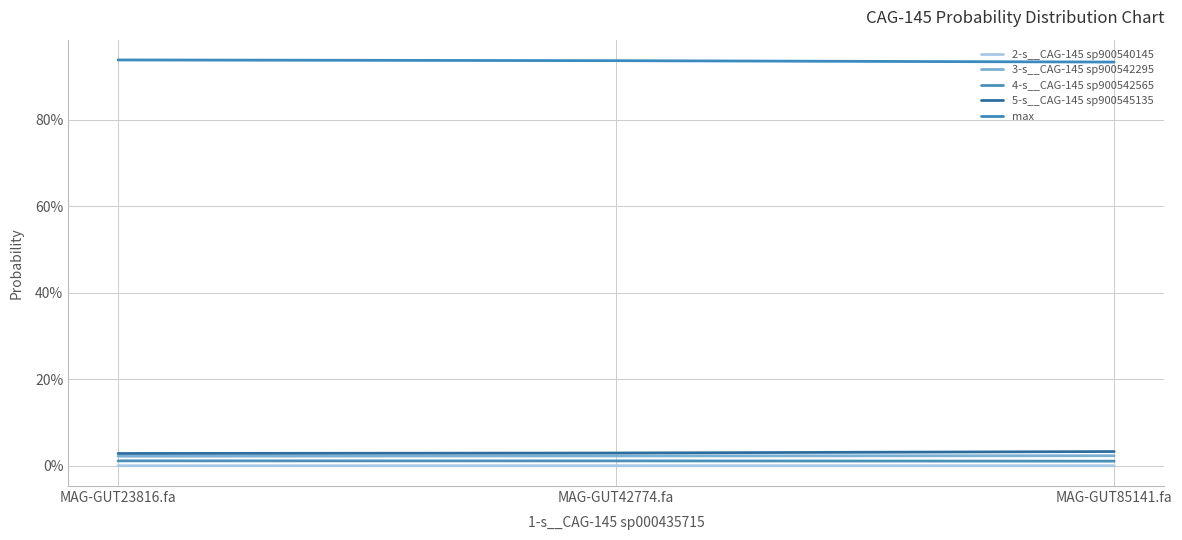

Reading left to right, list all the values displayed in this chart.

2-s__CAG-145 sp900540145: MAG-GUT23816.fa=0.0	MAG-GUT42774.fa=0.0	MAG-GUT85141.fa=0.0
3-s__CAG-145 sp900542295: MAG-GUT23816.fa=0.0	MAG-GUT42774.fa=0.0	MAG-GUT85141.fa=0.0
4-s__CAG-145 sp900542565: MAG-GUT23816.fa=0.0	MAG-GUT42774.fa=0.0	MAG-GUT85141.fa=0.0
5-s__CAG-145 sp900545135: MAG-GUT23816.fa=0.0	MAG-GUT42774.fa=0.0	MAG-GUT85141.fa=0.0
max: MAG-GUT23816.fa=0.9	MAG-GUT42774.fa=0.9	MAG-GUT85141.fa=0.9